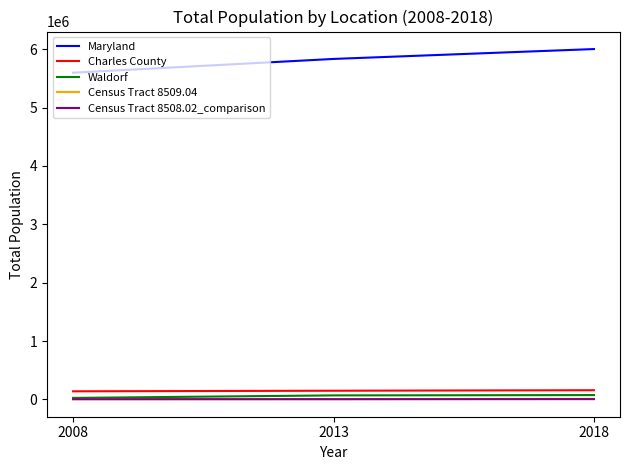

What is the maximum value for Maryland?

6003435